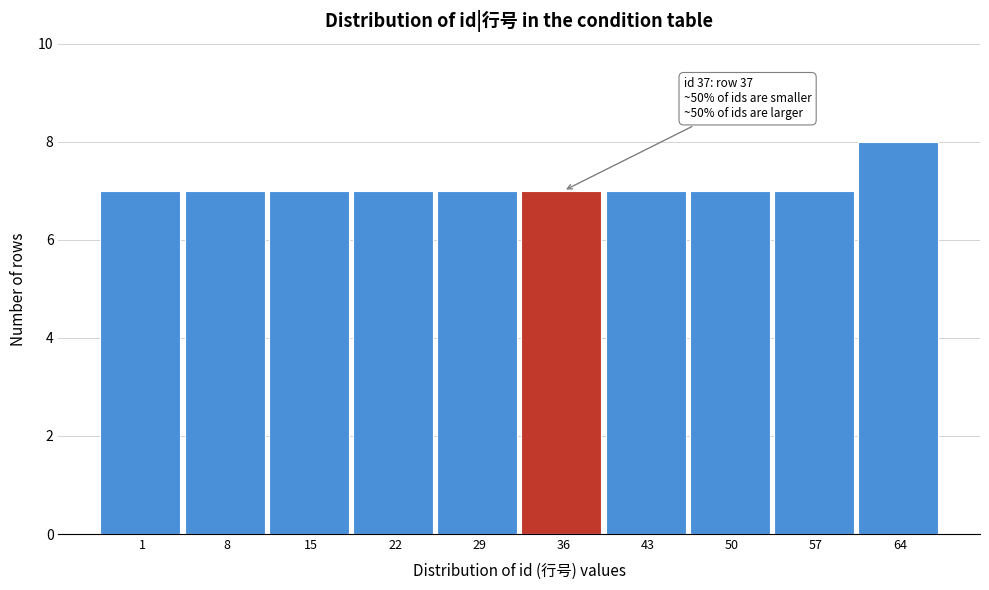

Reading left to right, list all the values displayed in this chart.

1=7	8=7	15=7	22=7	29=7	36=7	43=7	50=7	57=7	64=8